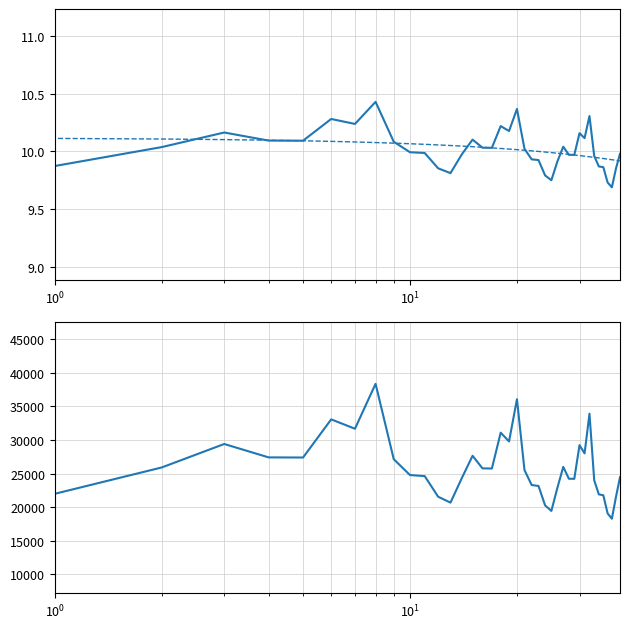

Does the chart have visible grid lines?

Yes